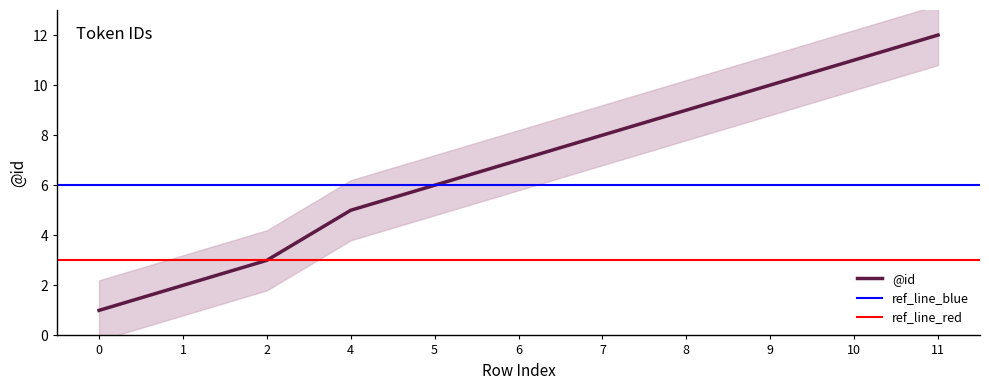

Does the chart display data point markers on the line(s)?

No